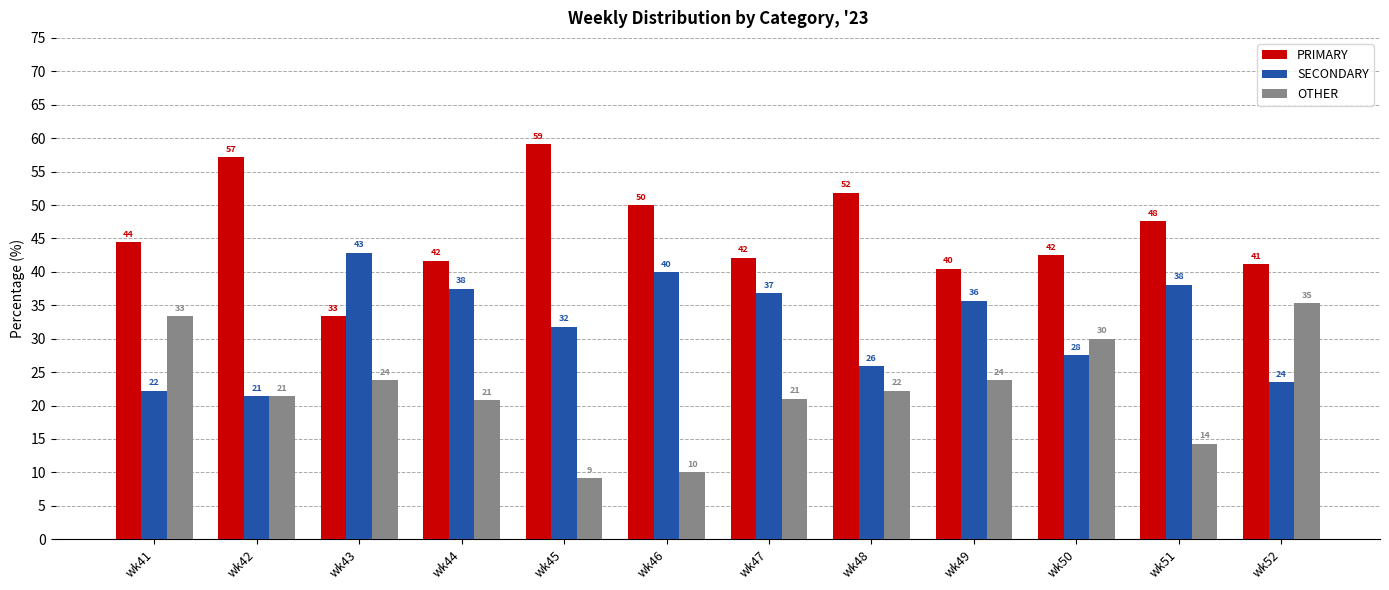

Which label corresponds to the smallest value in the chart?

wk45